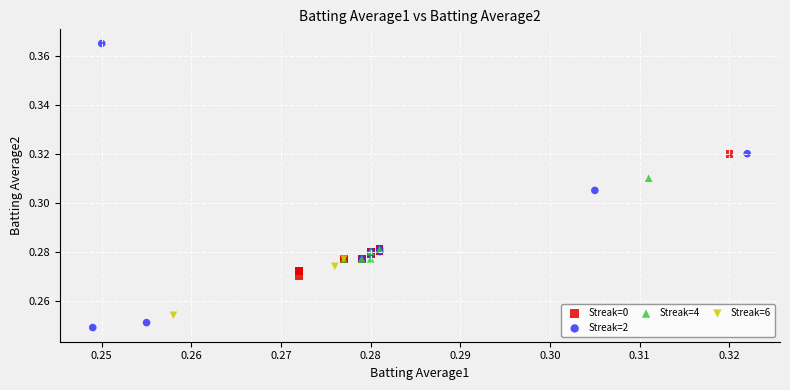

Which series has the largest Y range (max minus min)?

Streak=2